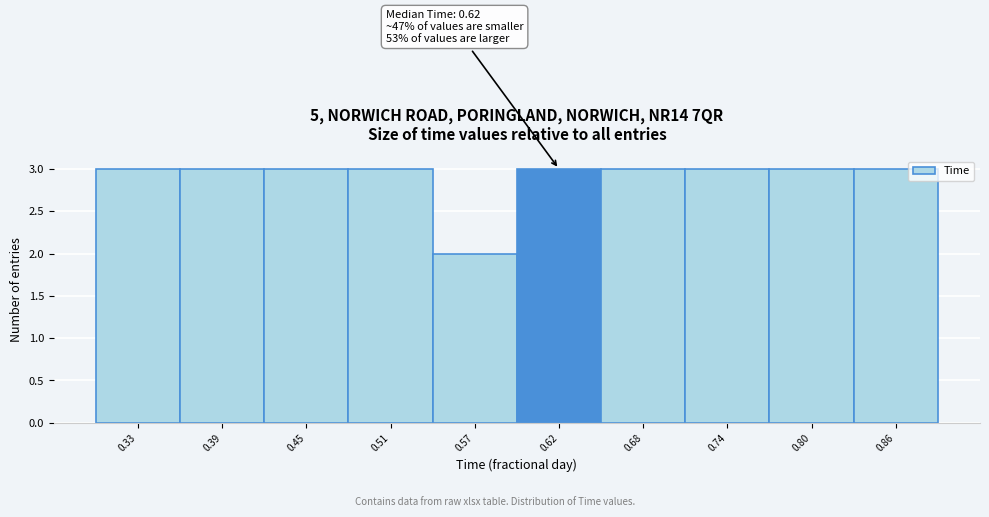

Reading left to right, list all the values displayed in this chart.

0.33=3	0.39=3	0.45=3	0.51=3	0.57=2	0.62=3	0.68=3	0.74=3	0.80=3	0.86=3